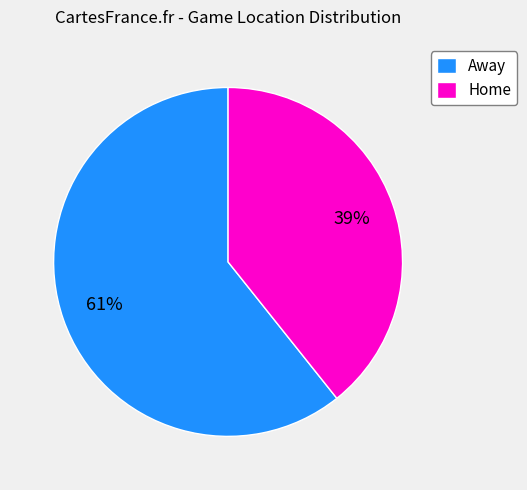

True or false: Home accounts for 39% of the total.

True